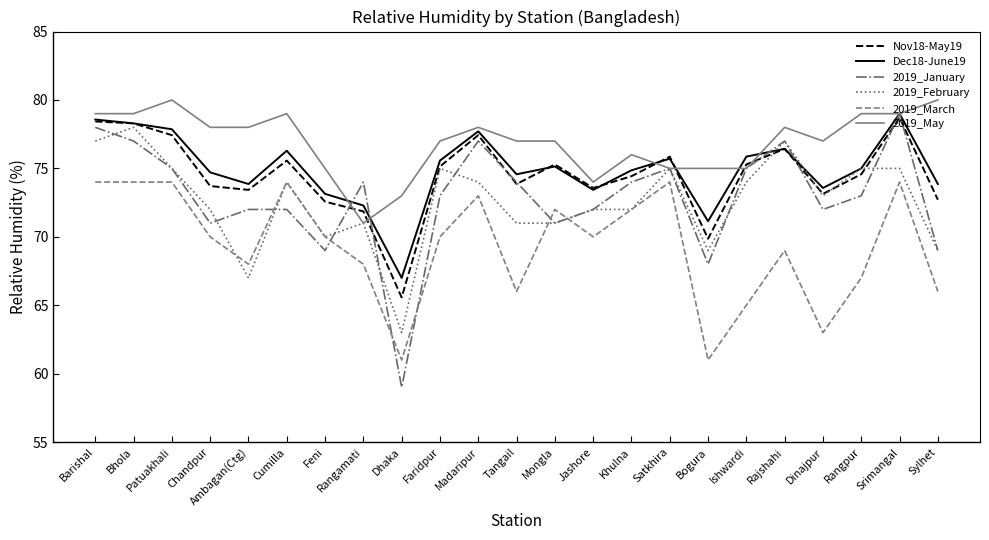

Which series has the largest total across all categories?

2019_May